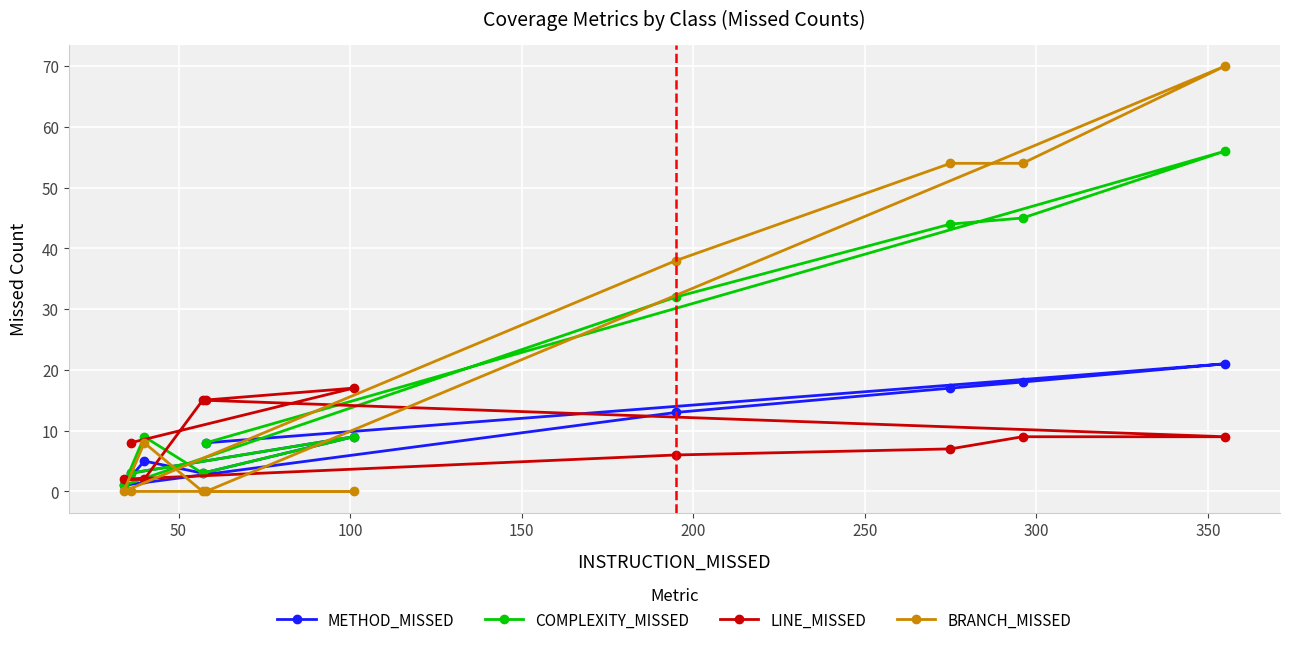

At how many categories does at least one series exceed 35?

4